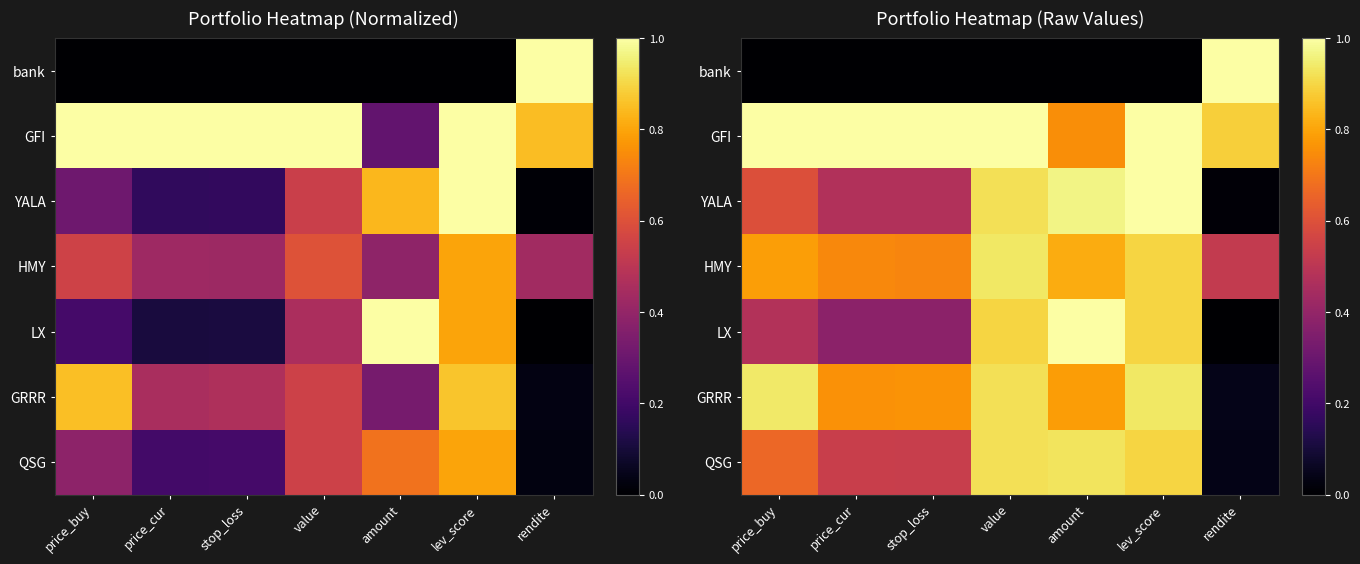

What is the spread (max minus min) of values at lev_score?

1.0